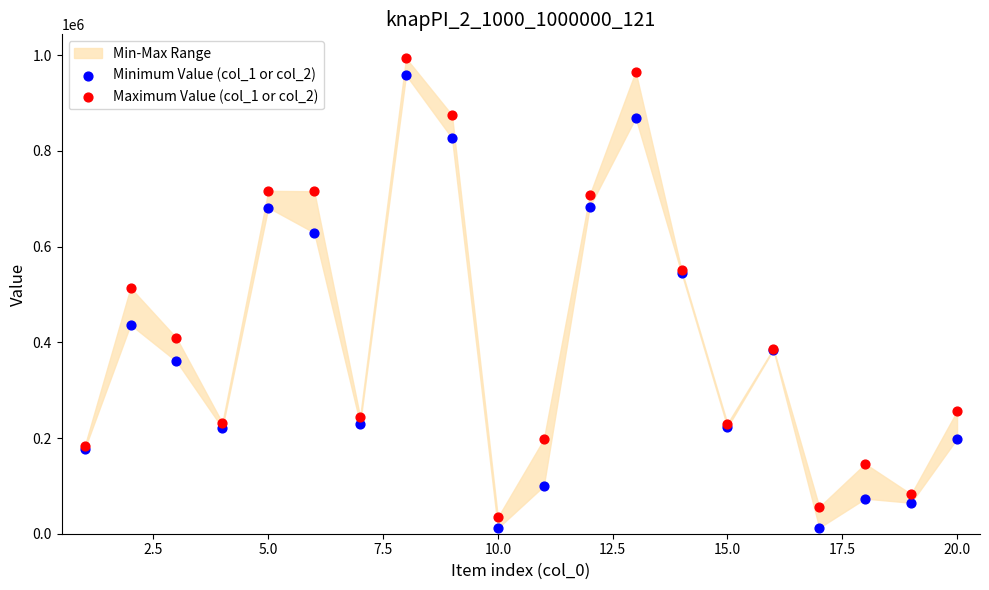

Across all series, what Y value is closest to 502694?

513939